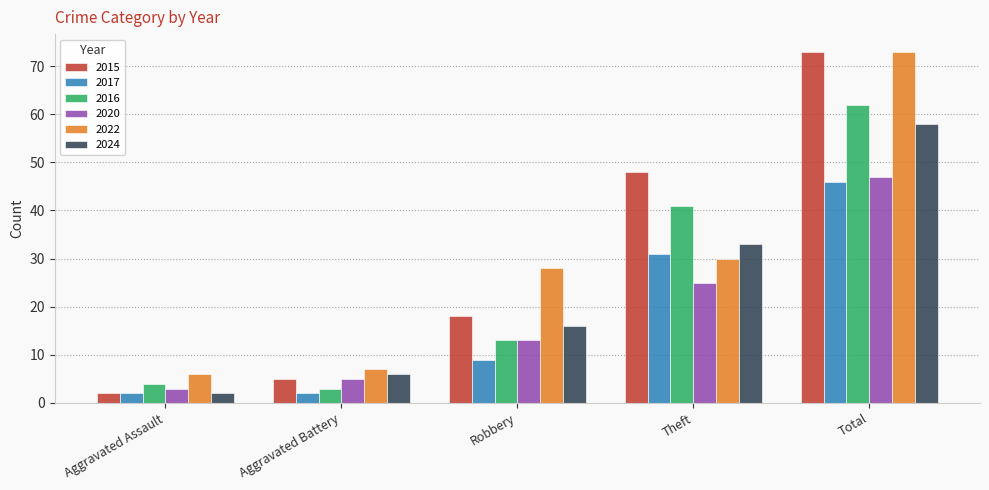

What is the sum of the 2015 values at Total and Theft?

121